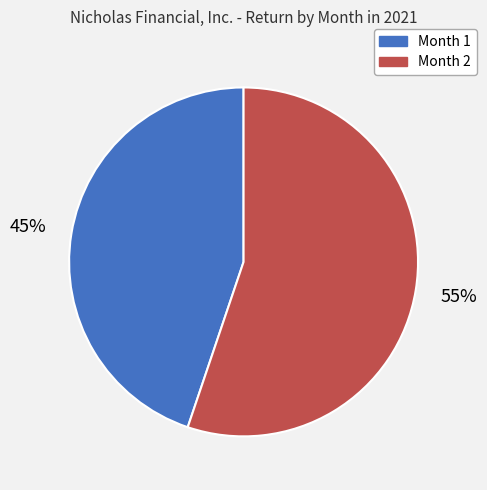

Count the number of slices in the pie.

2